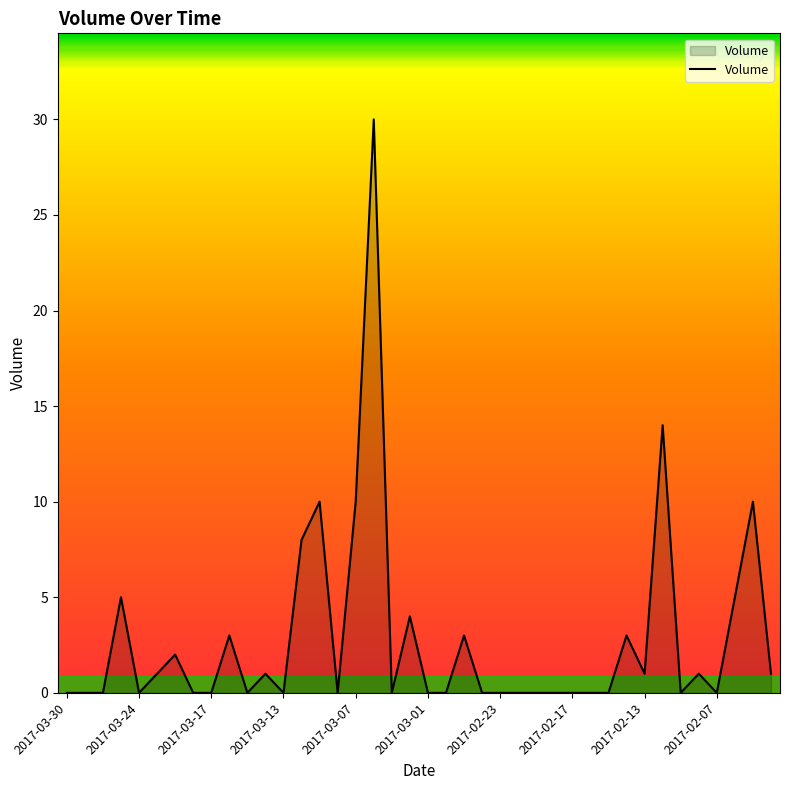

What is the difference between the maximum and minimum values?

30